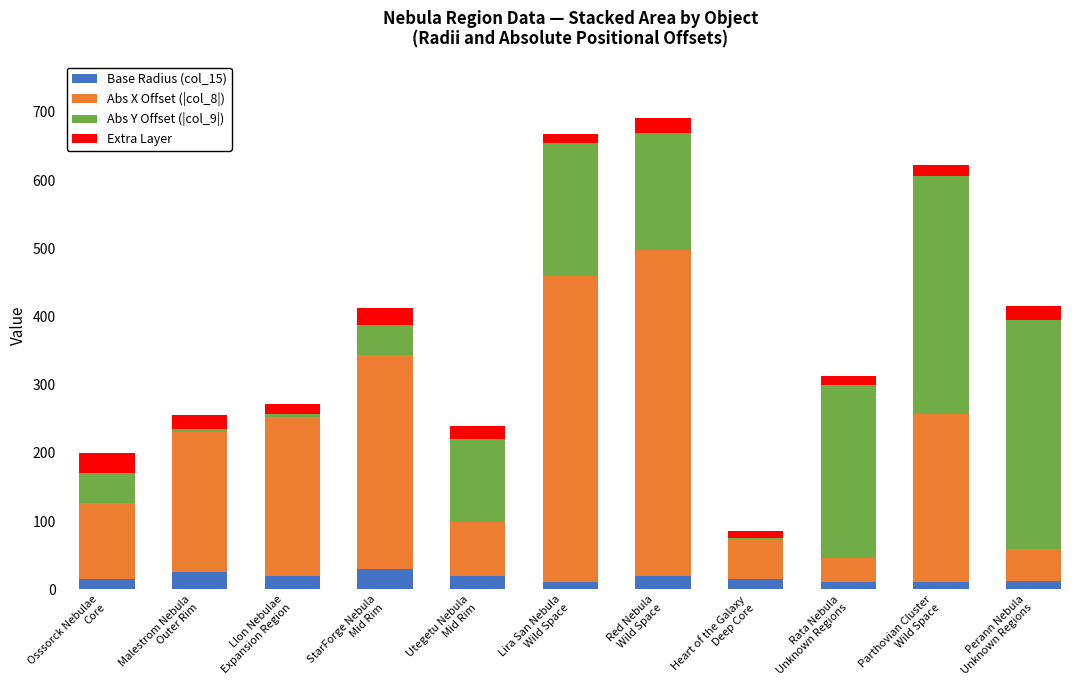

Rank the series by their maximum value, from lowest to highest.

Base Radius (col_15), Extra Layer, Abs Y Offset (|col_9|), Abs X Offset (|col_8|)